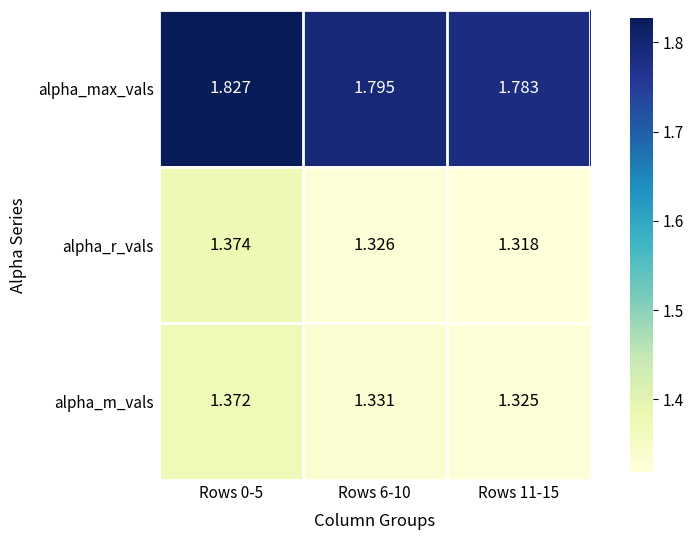

At Rows 0-5, list the series in order from largest to smallest.

alpha_max_vals, alpha_r_vals, alpha_m_vals